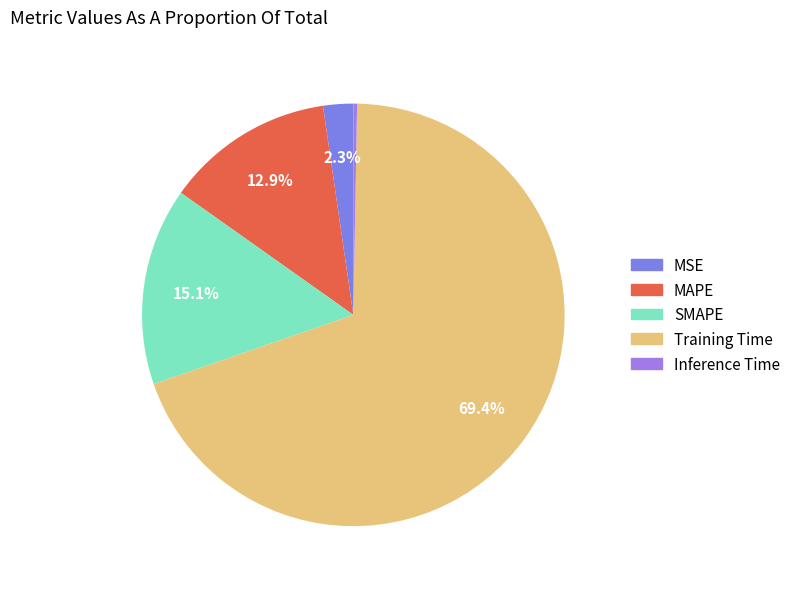

Count the number of slices in the pie.

5